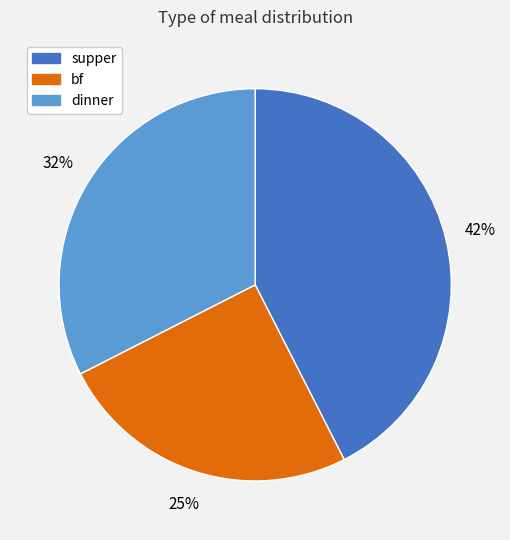

Count the number of slices in the pie.

3